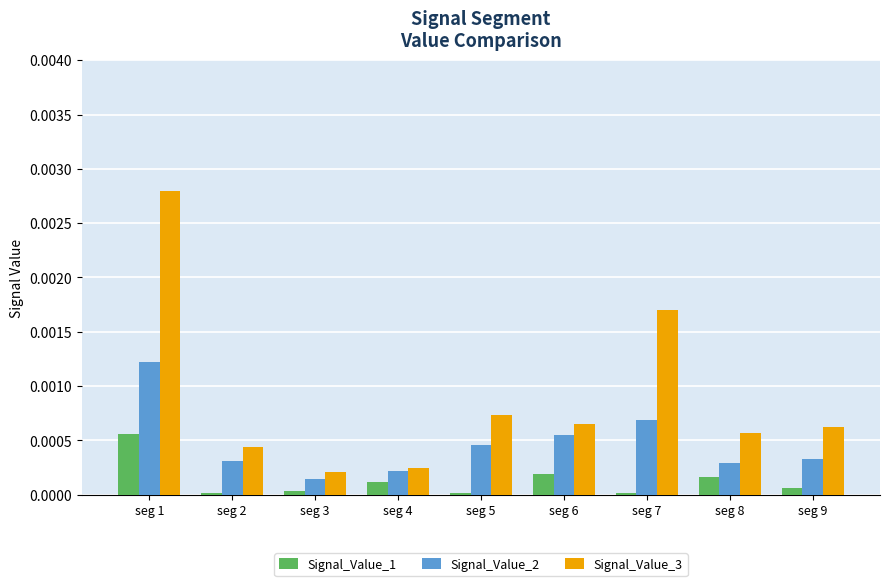

Is it true that Signal_Value_1 equals 0.0 at seg 8?

True